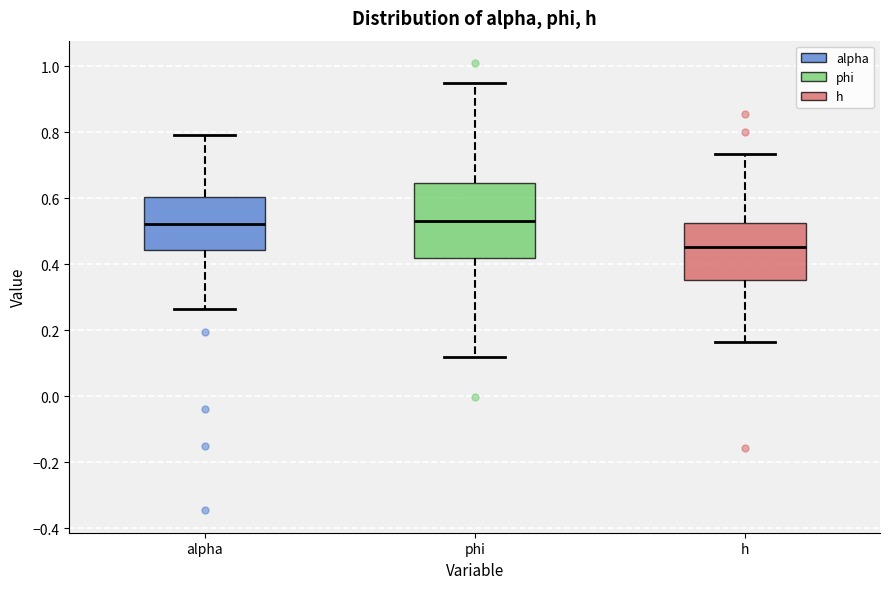

Where does the upper whisker of the box for h end on the y-axis? The values are not printed on the chart, so give them approximately, as read against the axis.

0.74